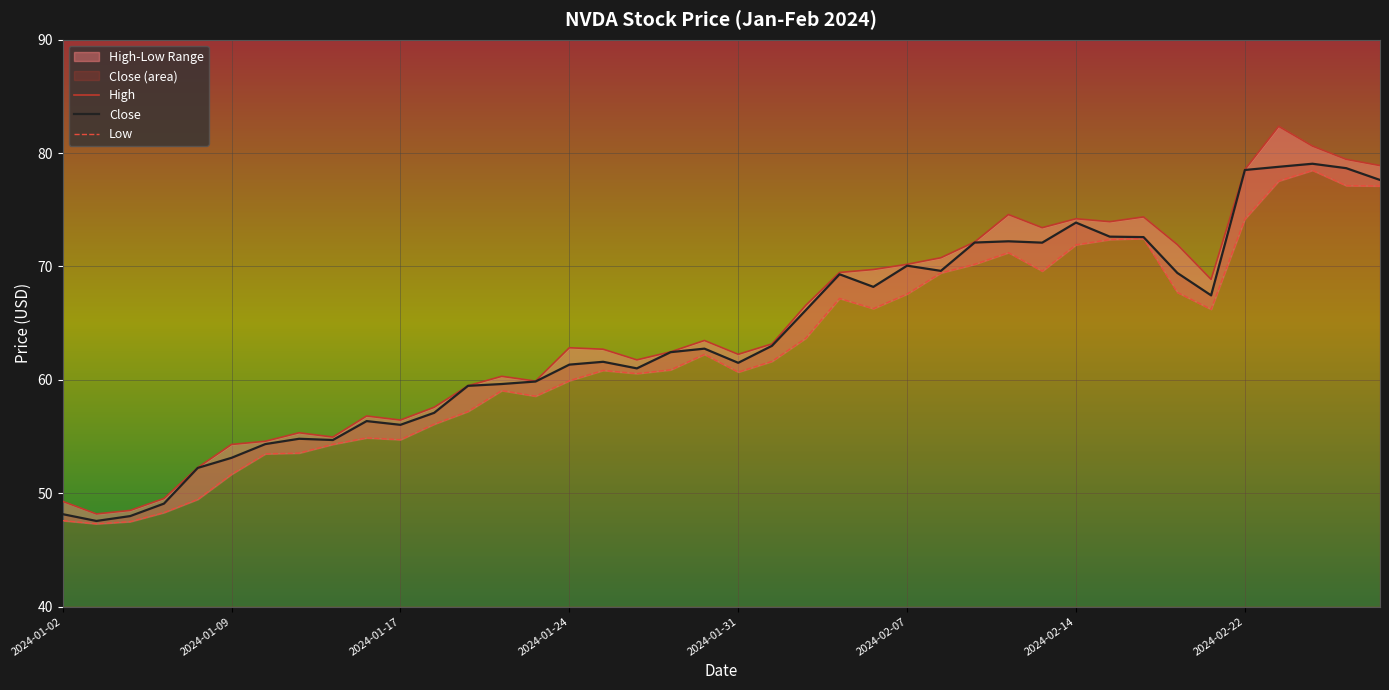

What is the value of the Close point at the 31st from the left?

73.9